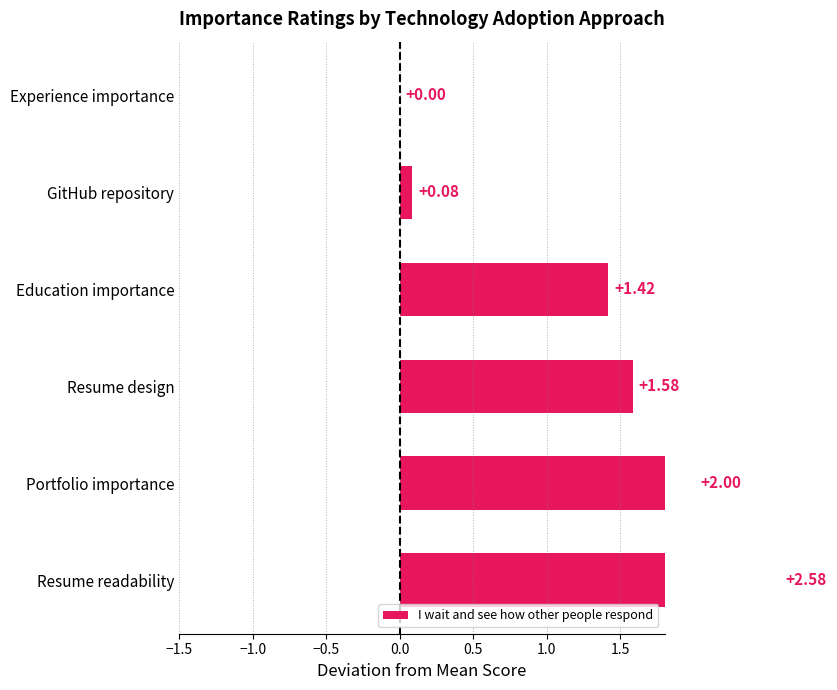

How many values are below 1?

2